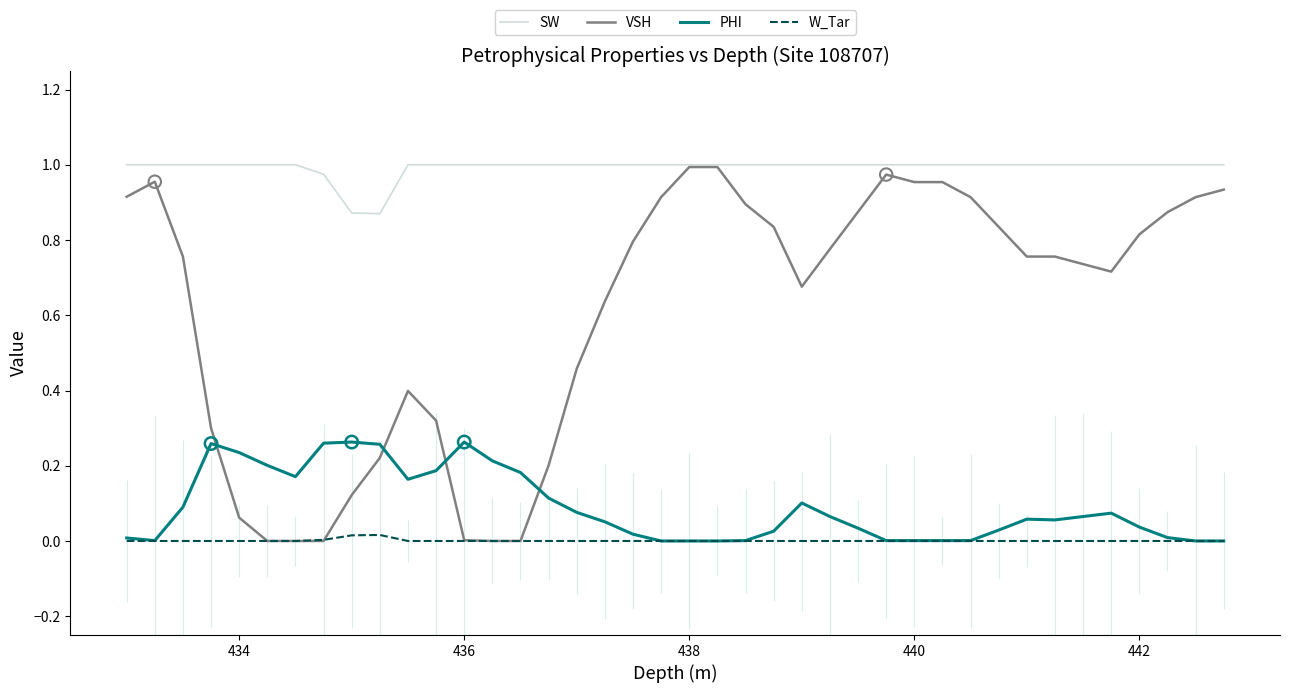

True or false: SW and PHI intersect in this chart.

False